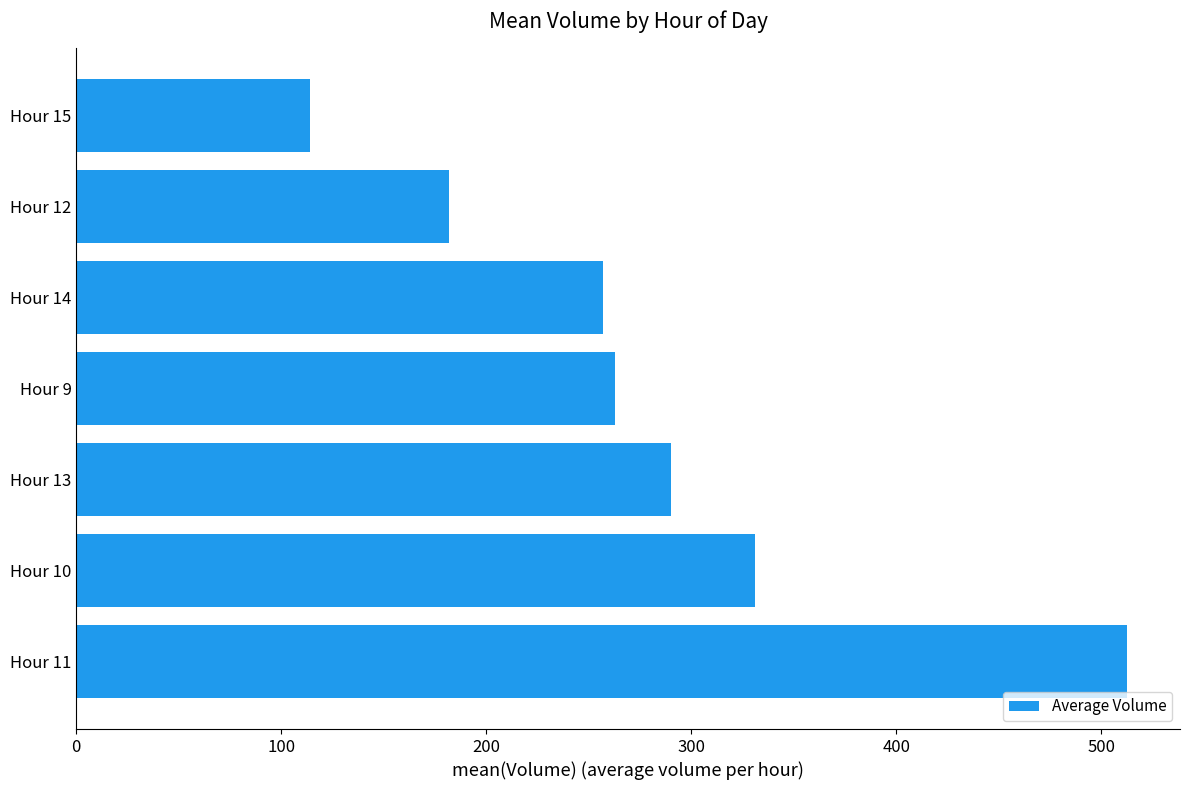

What is the change in value from Hour 10 to Hour 14?

-74.2